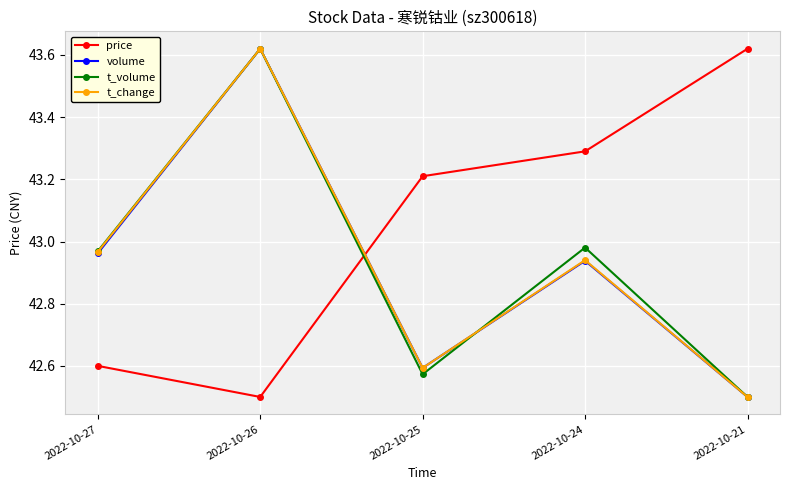

Between 2022-10-24 and 2022-10-21, which series saw the biggest shift?

t_volume